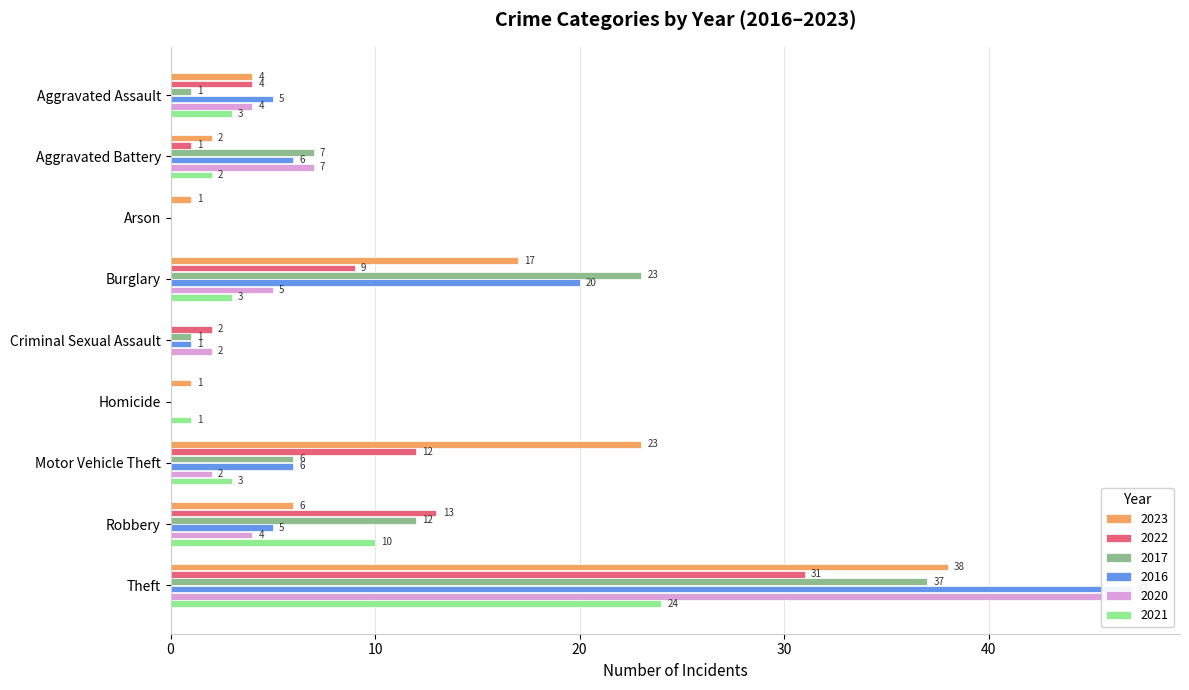

Reading left to right, list all the values displayed in this chart.

2023: 4	2	1	17	0	1	23	6	38
2022: 4	1	0	9	2	0	12	13	31
2017: 1	7	0	23	1	0	6	12	37
2016: 5	6	0	20	1	0	6	5	47
2020: 4	7	0	5	2	0	2	4	47
2021: 3	2	0	3	0	1	3	10	24